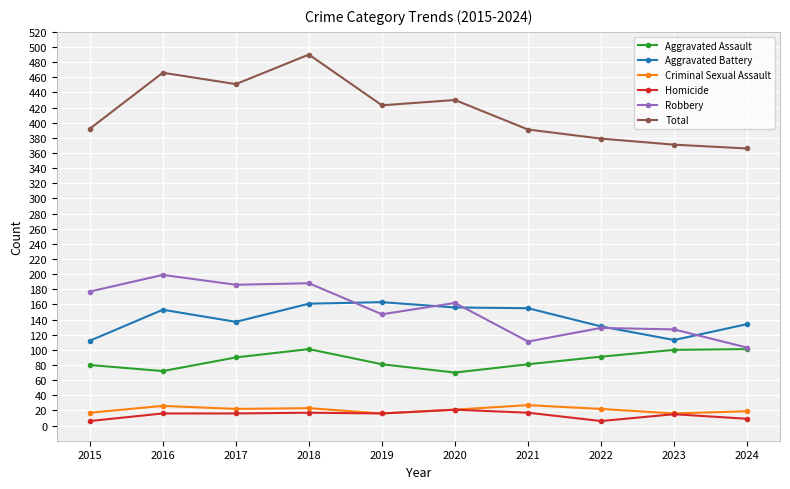

What is the value of the Homicide point at the 1st from the left?

6